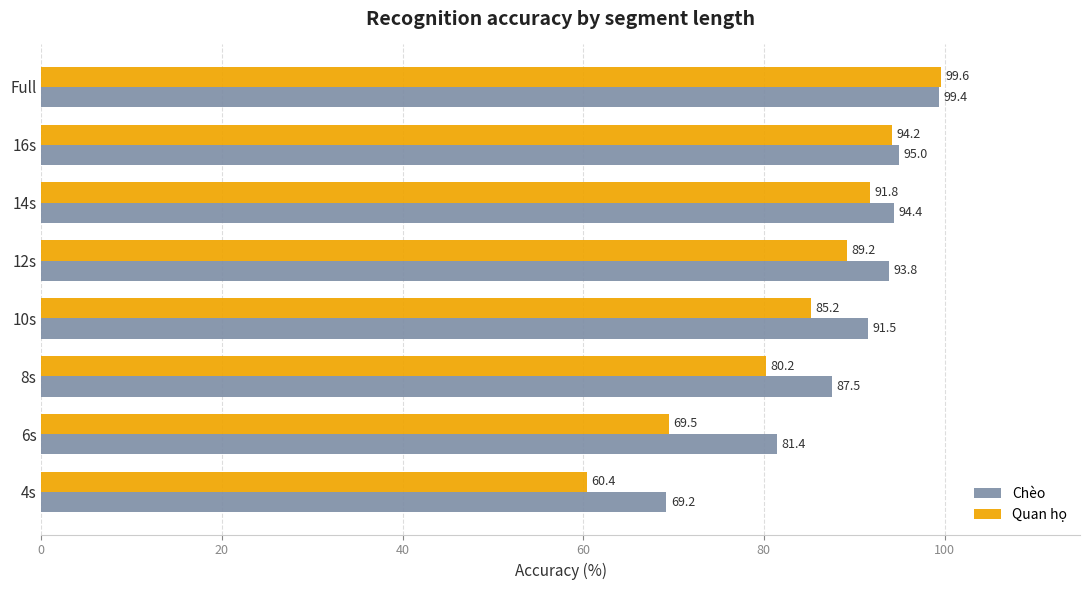

At which category is the sum across all series the highest?

Full